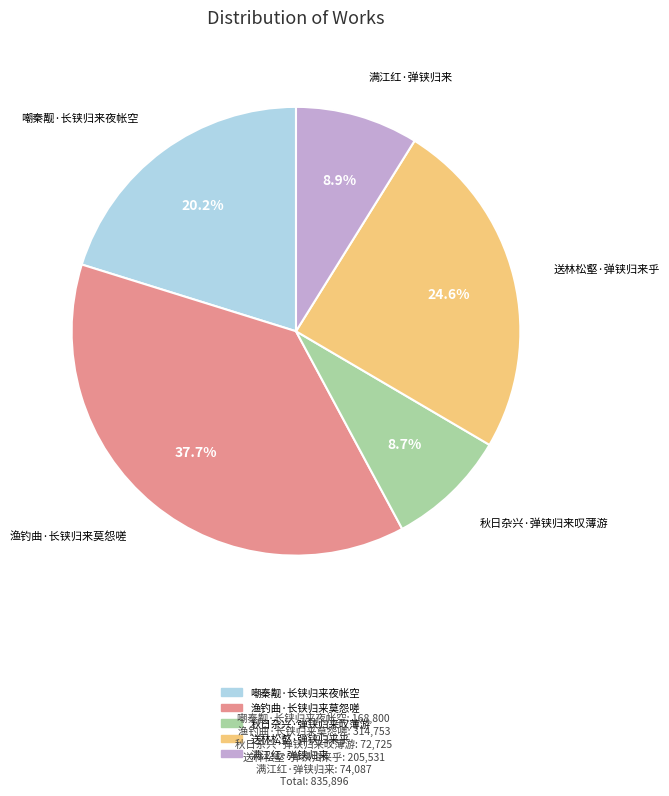

Does 送林松壑·弹铗归来乎 account for over 50% of the chart?

No